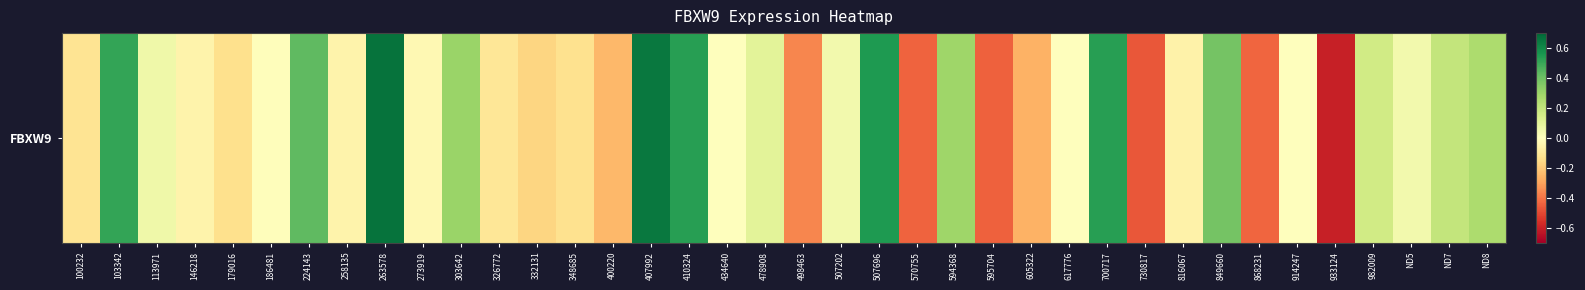

Reading left to right, transcribe all the data shown in this chart.

100232=-0.1	103342=0.5	113971=0.1	146218=-0.1	179016=-0.1	186481=-0.0	224143=0.4	258135=-0.1	263578=0.7	273919=-0.0	303642=0.3	326772=-0.1	332131=-0.2	348685=-0.1	400220=-0.2	407992=0.6	410324=0.5	434640=0.0	478908=0.1	498463=-0.4	507202=0.0	507696=0.5	570755=-0.4	594368=0.3	595704=-0.4	605322=-0.3	617776=-0.0	700717=0.5	730817=-0.5	816067=-0.1	849660=0.4	868231=-0.4	914247=0.0	933124=-0.6	982009=0.2	ND5=0.0	ND7=0.2	ND8=0.3